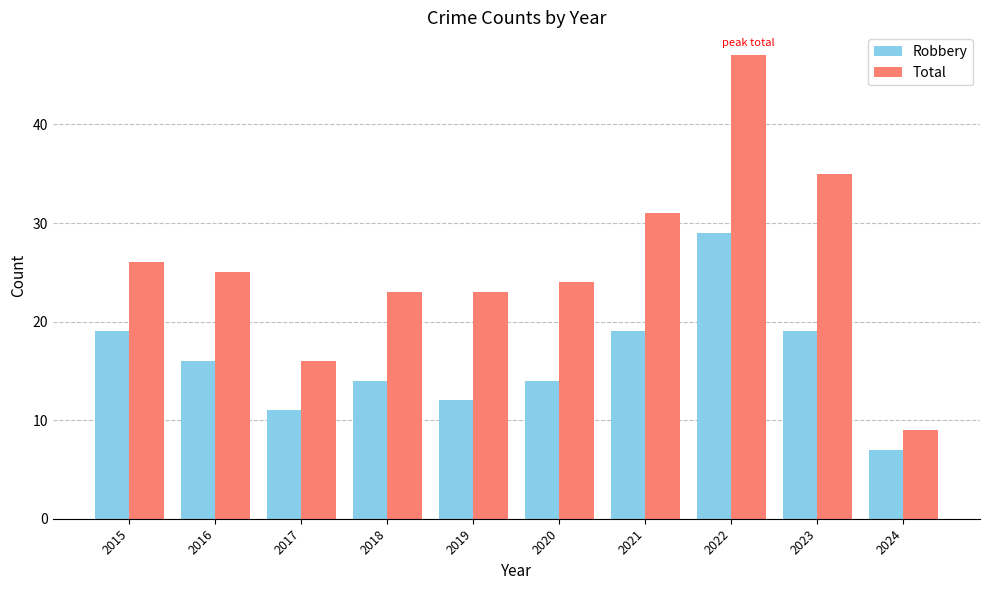

What is the value of the Total bar at the 3rd from the left?

16